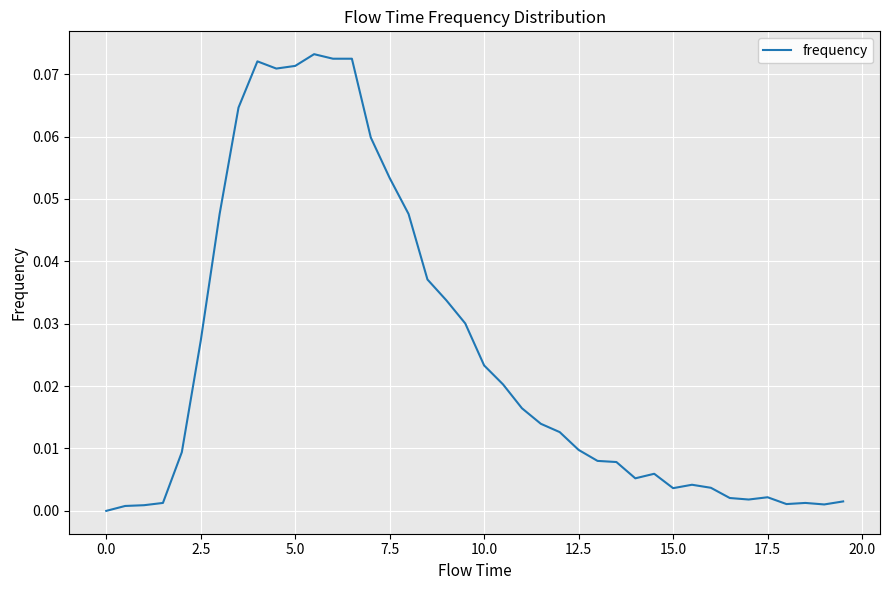

Reading left to right, transcribe all the data shown in this chart.

0.0	0.0	0.0	0.0	0.0	0.0	0.0	0.1	0.1	0.1	0.1	0.1	0.1	0.1	0.1	0.1	0.0	0.0	0.0	0.0	0.0	0.0	0.0	0.0	0.0	0.0	0.0	0.0	0.0	0.0	0.0	0.0	0.0	0.0	0.0	0.0	0.0	0.0	0.0	0.0